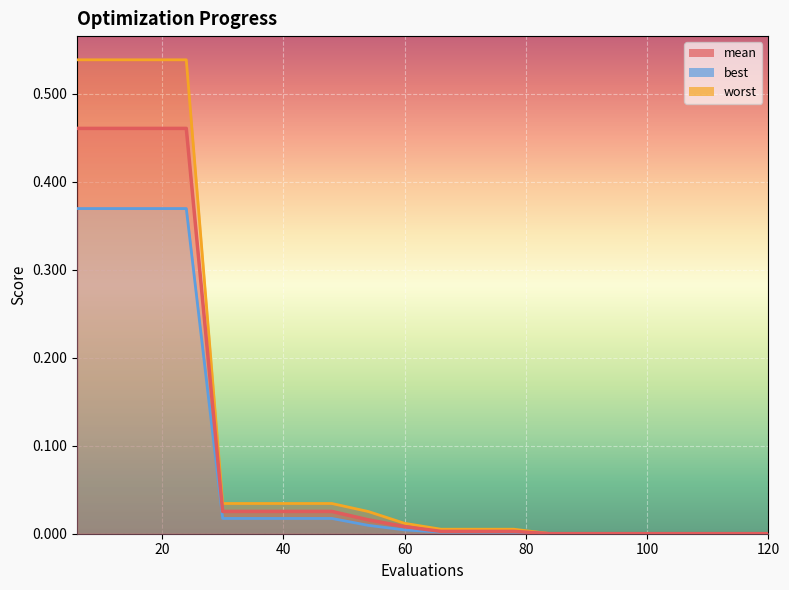

What is the value of the worst point at the 3rd from the left?

0.5